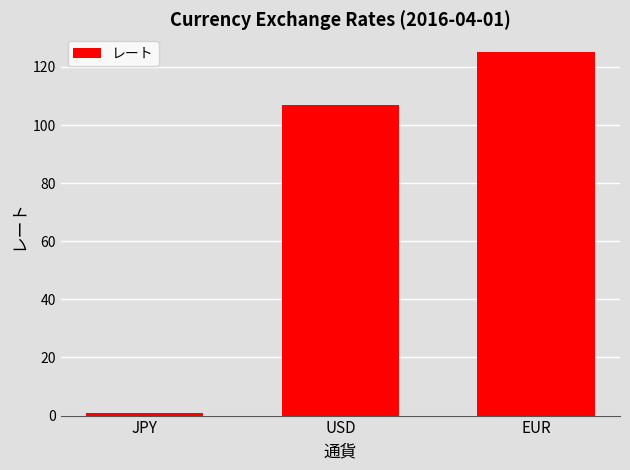

Reading left to right, extract all data points from this chart.

JPY=1	USD=107	EUR=125